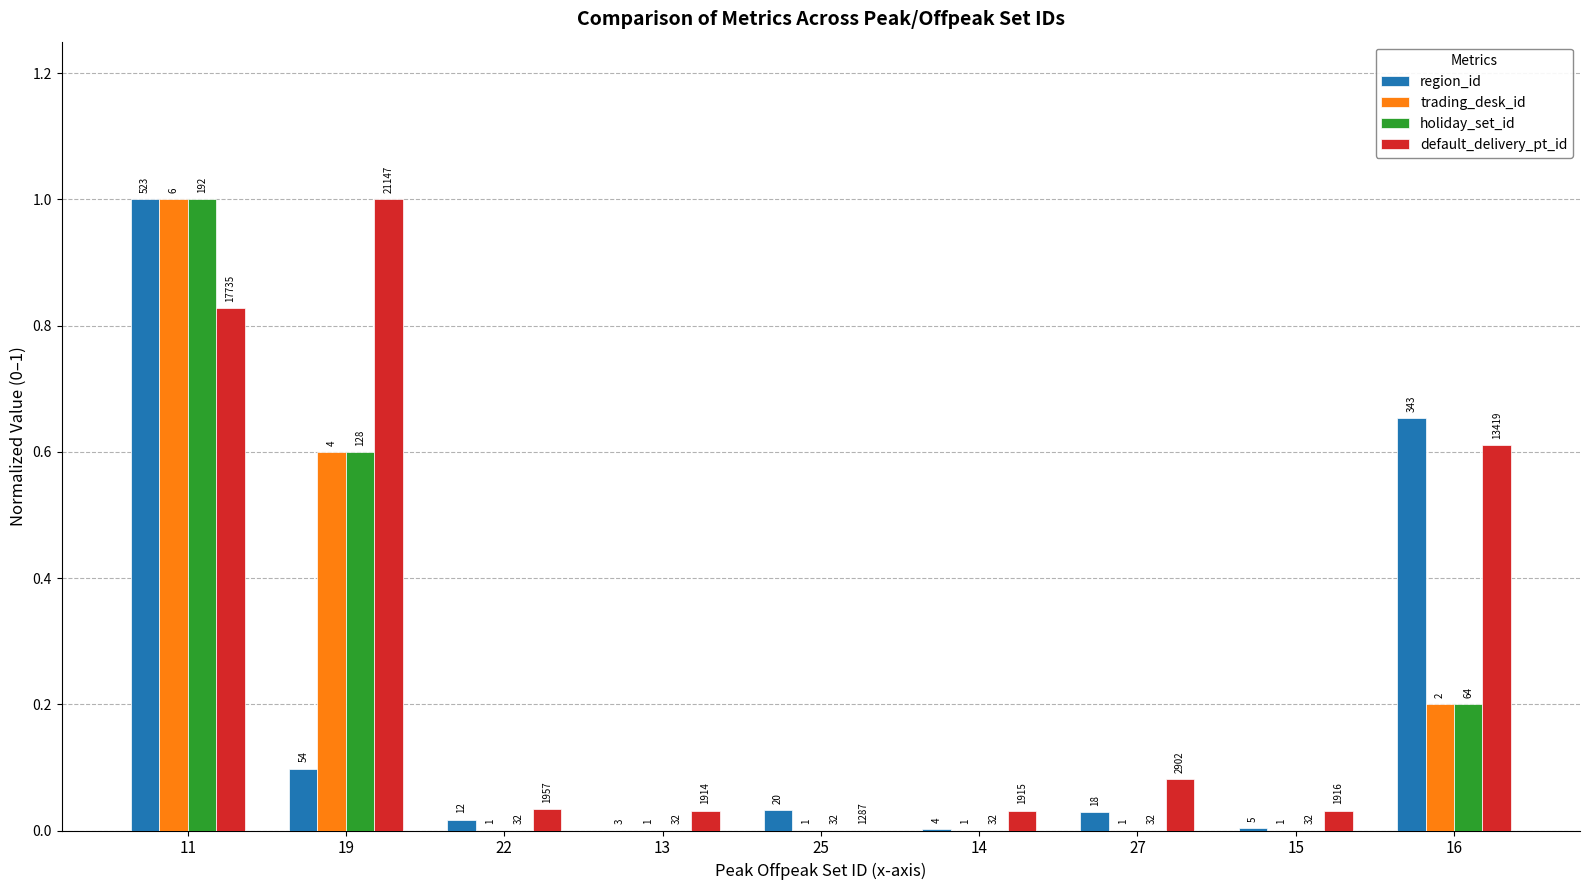

What are all the series names shown in the legend?

region_id, trading_desk_id, holiday_set_id, default_delivery_pt_id